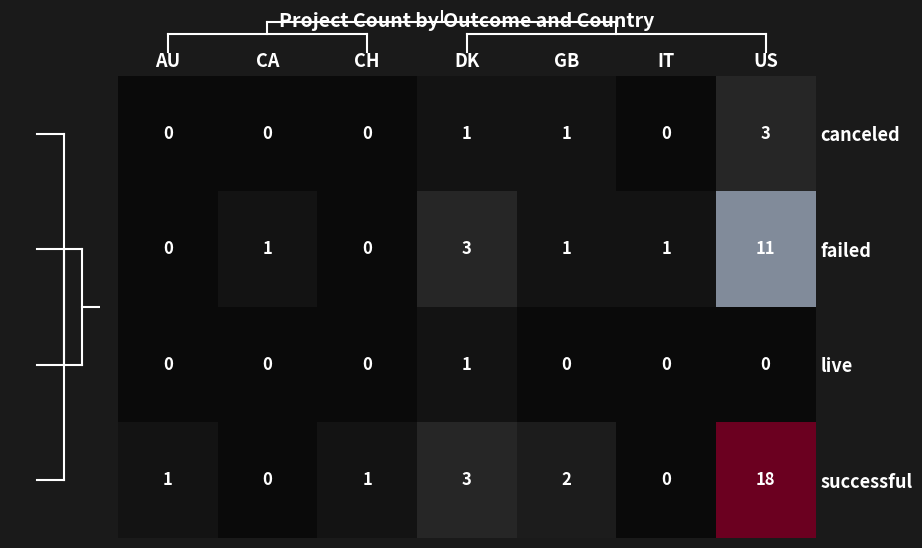

The live series shows 0 at IT. True or false?

True